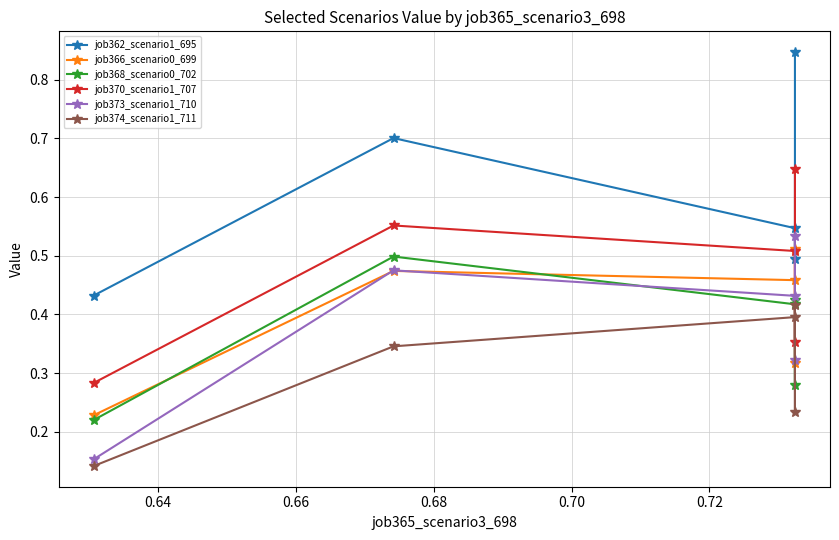

What is the value of the job373_scenario1_710 point at the 4th from the left?

0.3